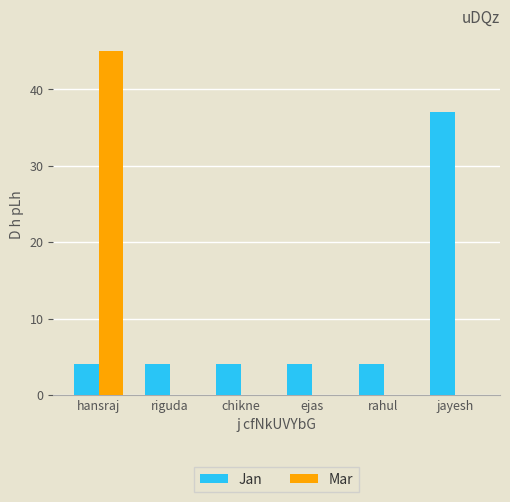

What are all the series names shown in the legend?

Jan, Mar